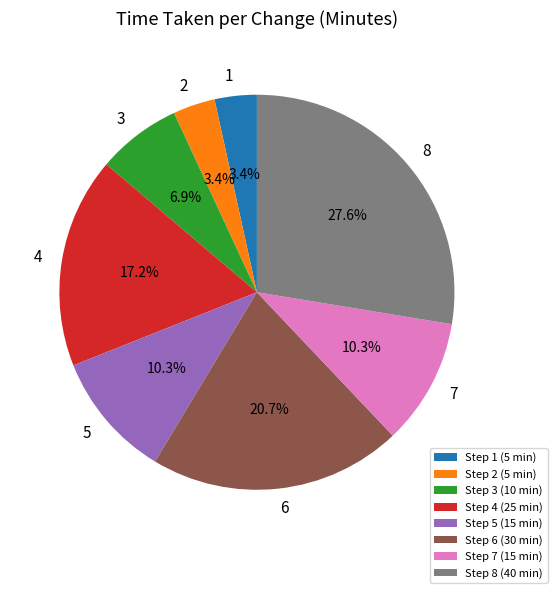

To the nearest percent, what portion does 2 represent?

3%